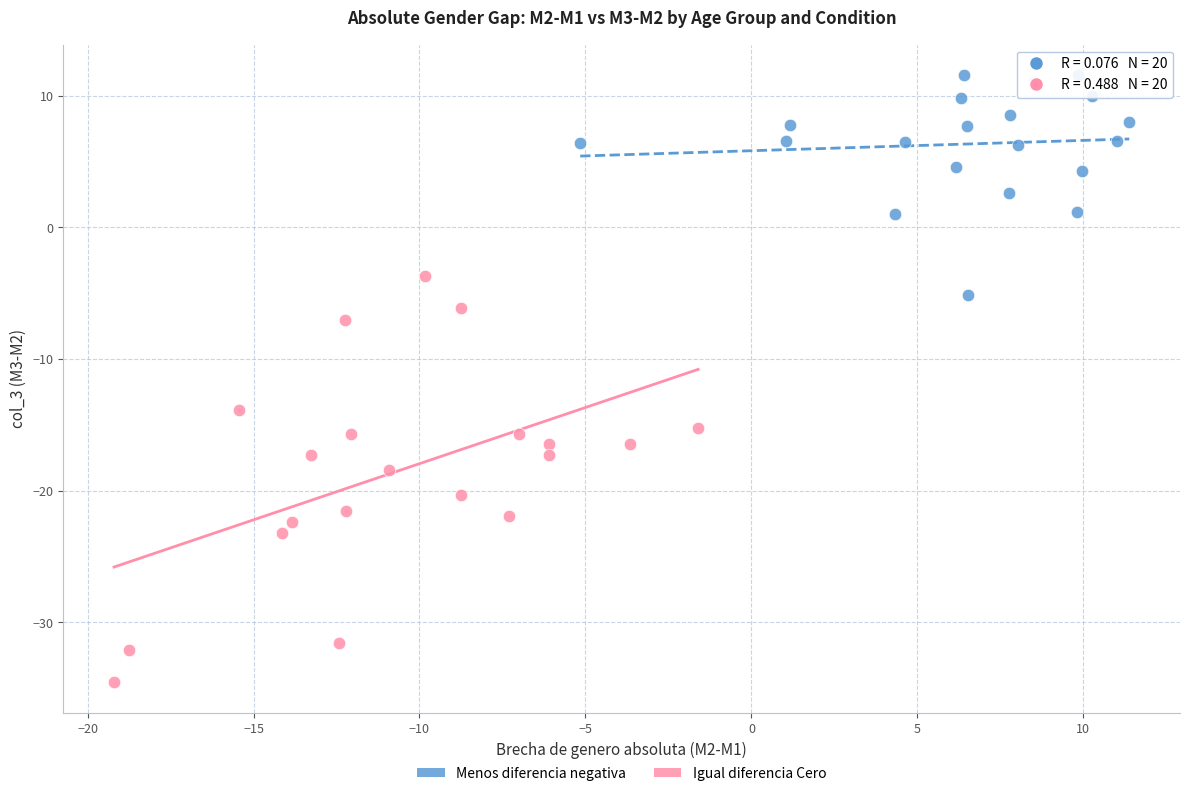

What are all the series names shown in the legend?

Menos diferencia negativa, Igual diferencia Cero